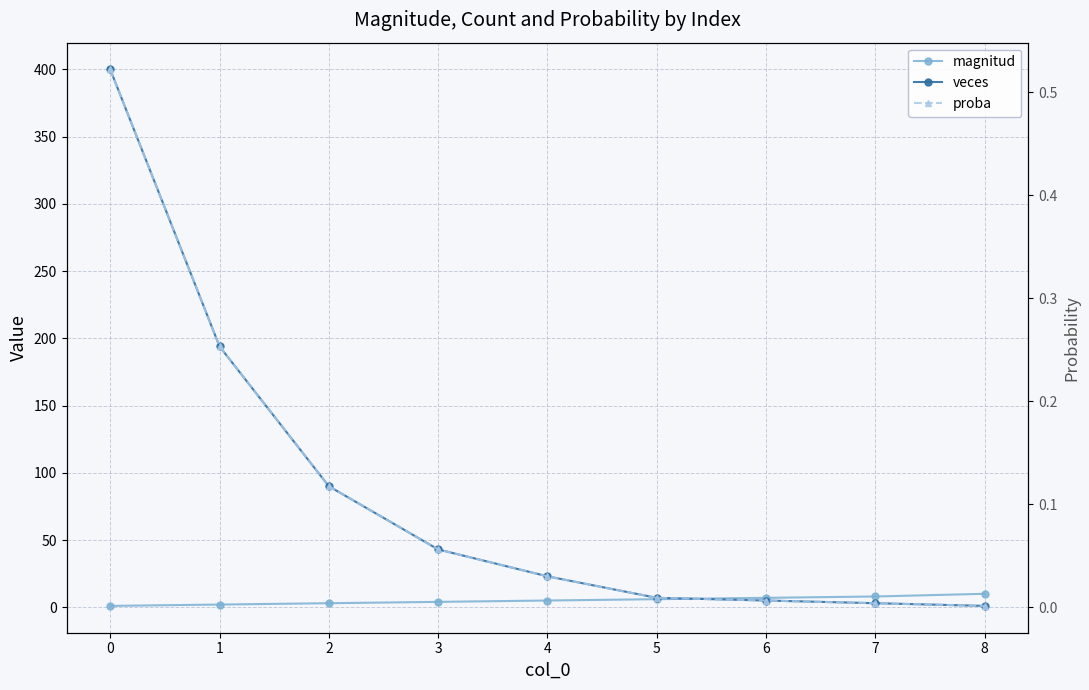

Rank the series at 7 from lowest to highest value.

proba, veces, magnitud